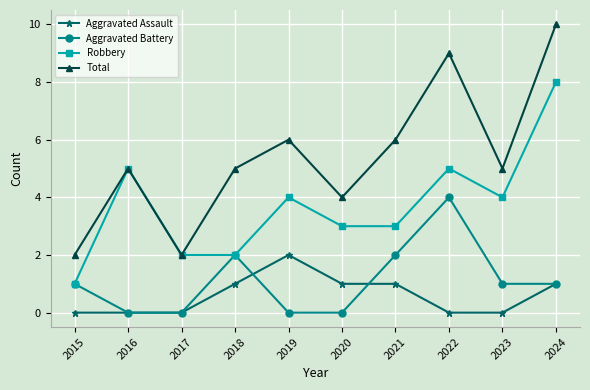

Which series has the widest spread of values?

Total